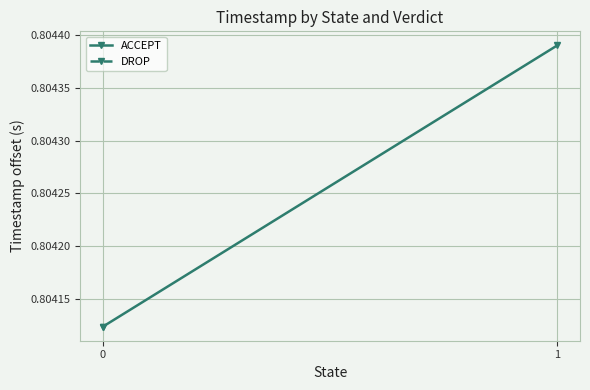

Count the number of categories in the chart.

2